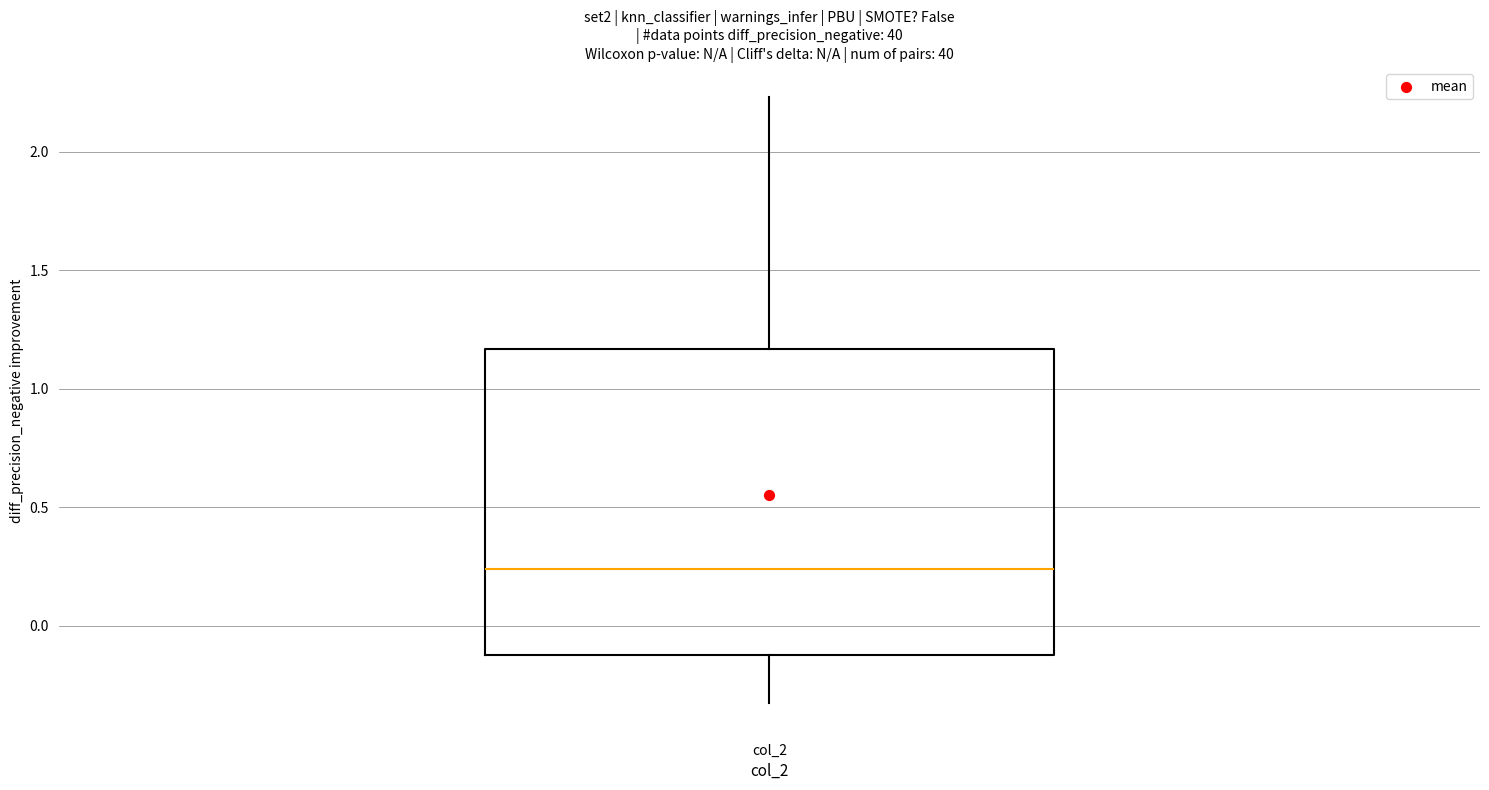

Transcribe this box plot: give where the median line is, the range the box spans, and where the two whiskers end, as read against the y-axis. The values are not printed on the chart, so give them approximately, as read against the axis.

median 0.25, box -0.10 to 1.15, whiskers -0.35 to 2.25